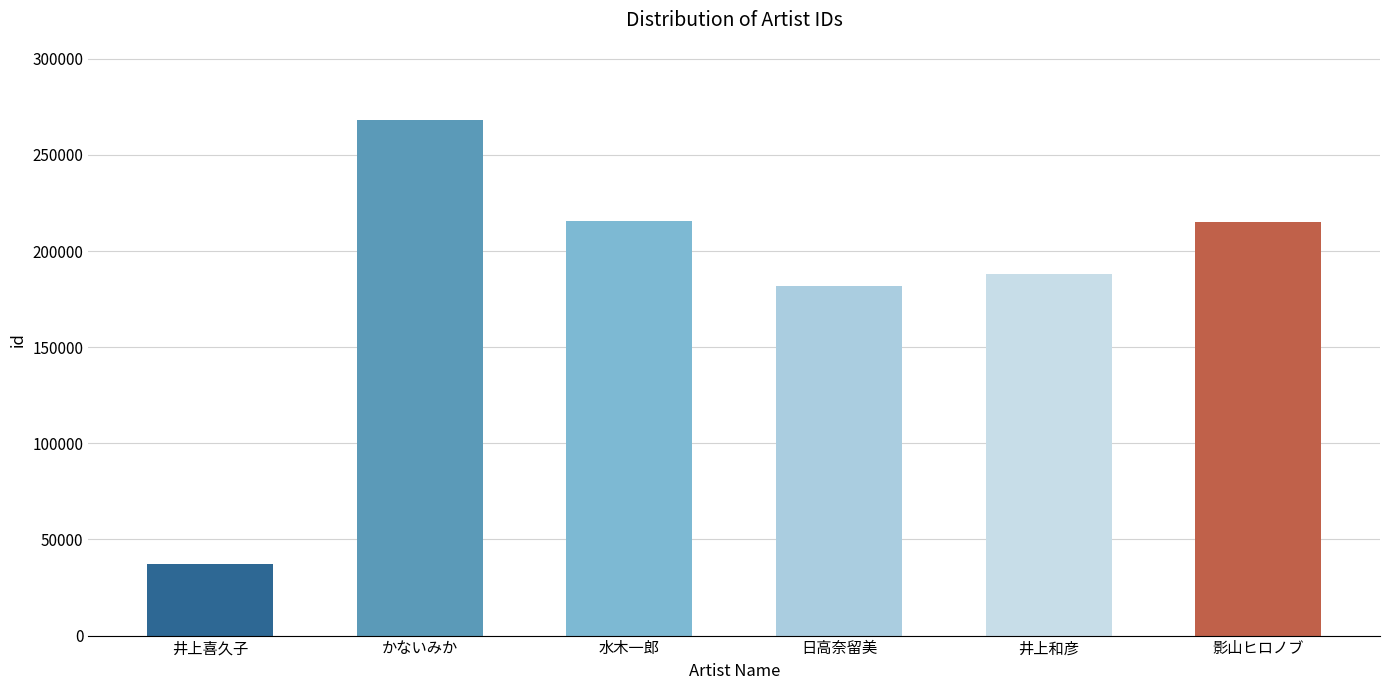

What is the change in value from かないみか to 井上和彦?

-80086